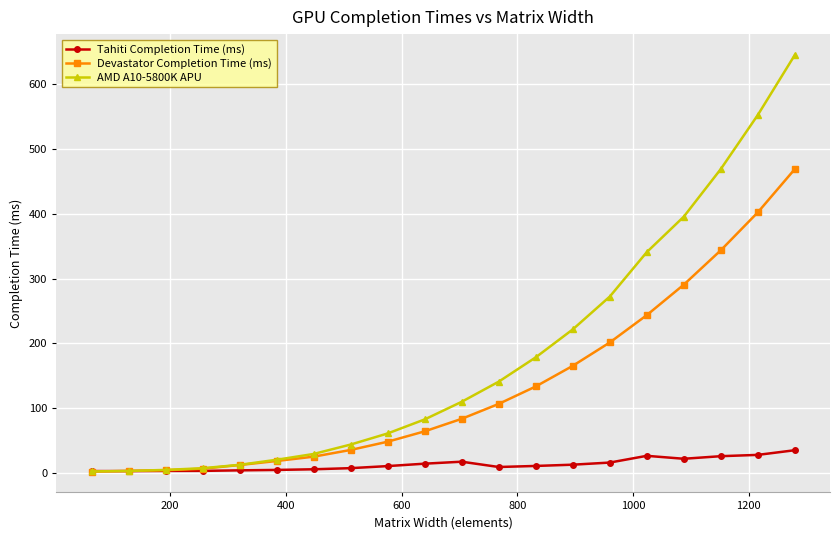

Which series has the largest range (max minus min)?

AMD A10-5800K APU